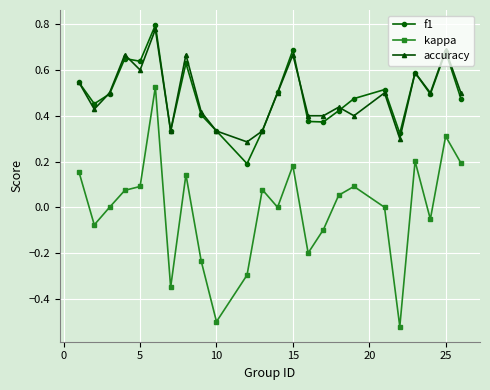

True or false: kappa and f1 intersect in this chart.

False